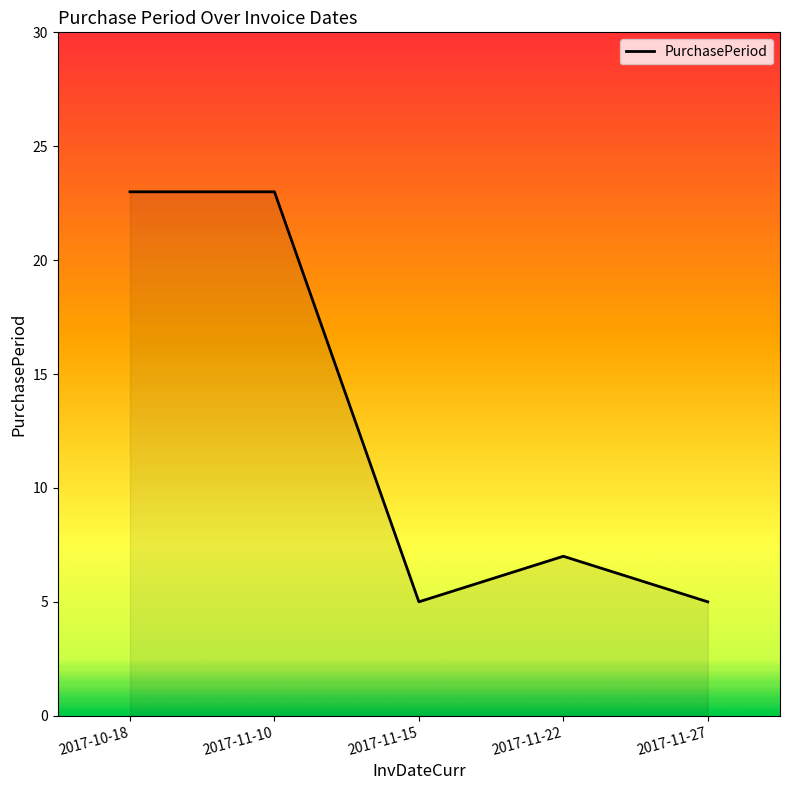

What position from the left is 2017-11-27?

5